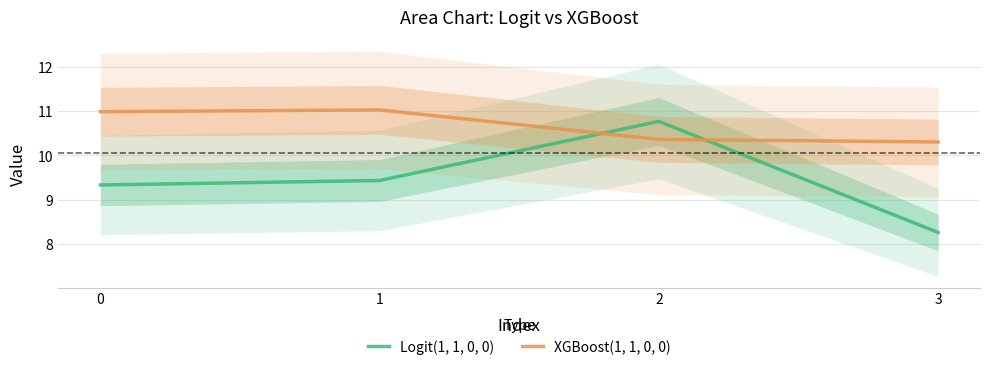

What is the highest value of the Logit(1, 1, 0, 0) series?

10.8